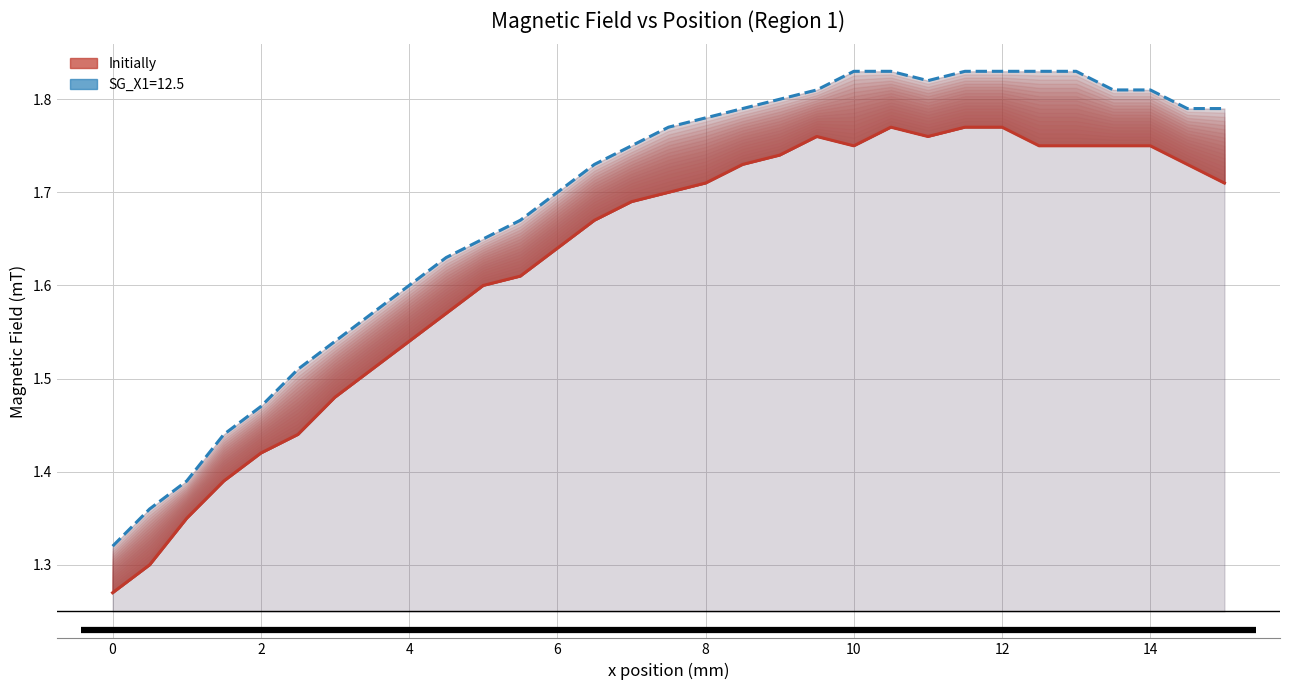

True or false: SG_X1=12.5 and Initially cross at least once.

False